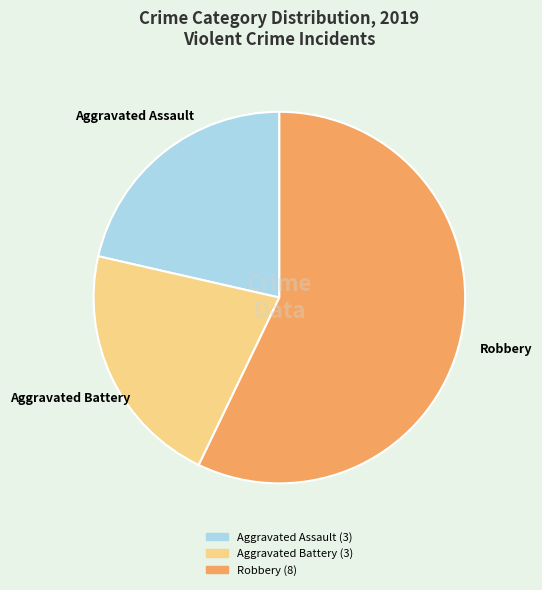

Is the sum of Robbery and Aggravated Assault greater than half?

Yes